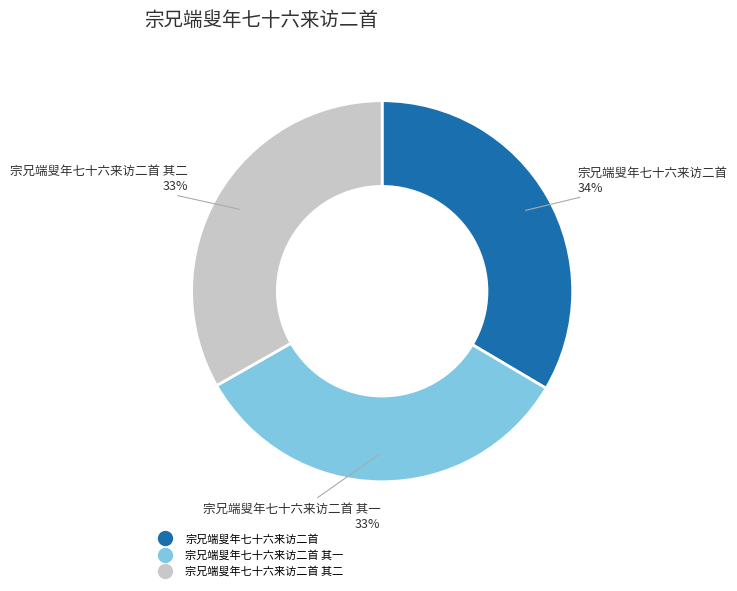

To the nearest percent, what is the average slice percentage?

33%